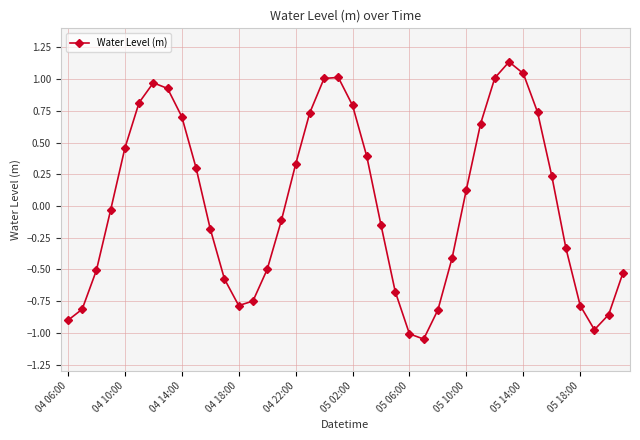

What is the difference between the maximum and second lowest values?

2.1